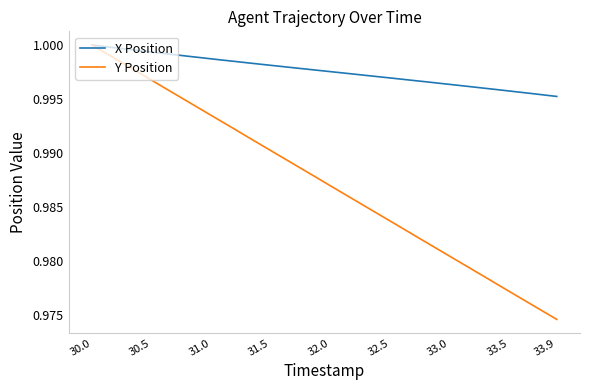

List the series in order of their overall mean, lowest first.

Y Position, X Position